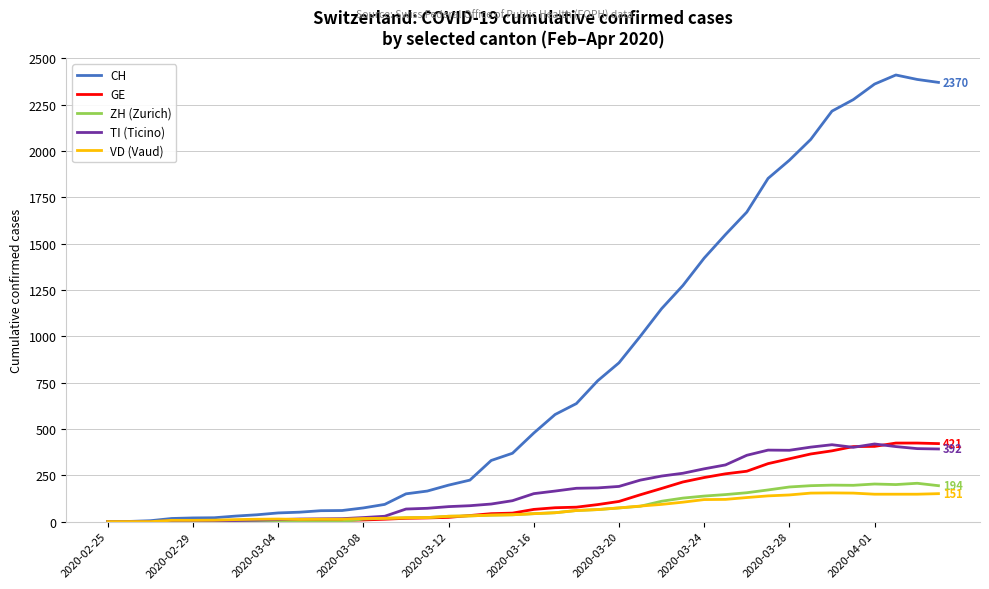

Which series has the largest total across all categories?

CH